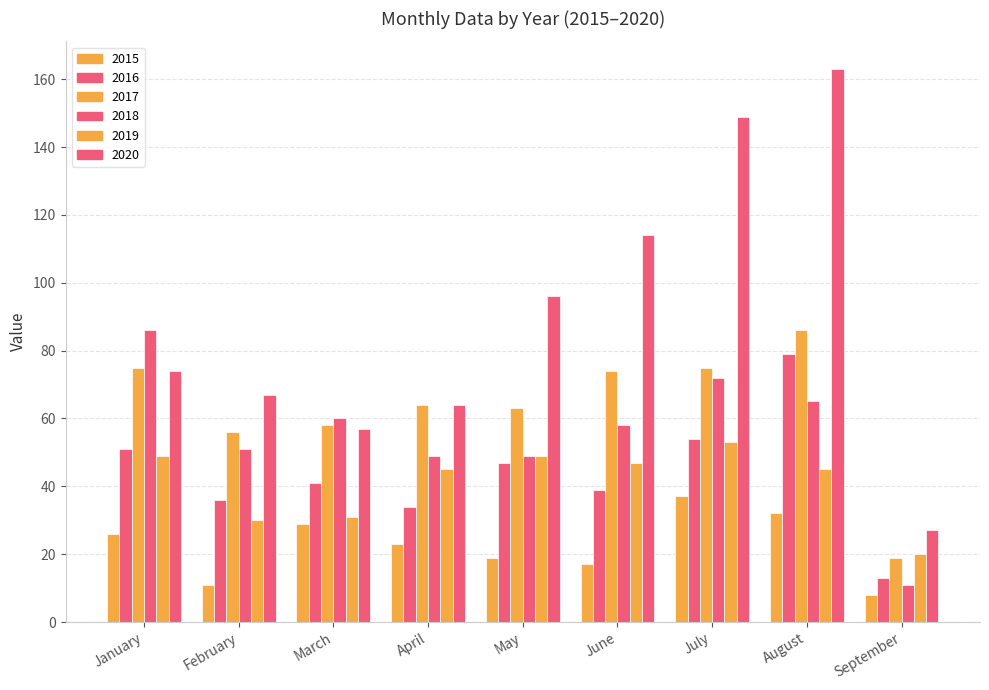

How many data points in 2015 are less than 23?

4